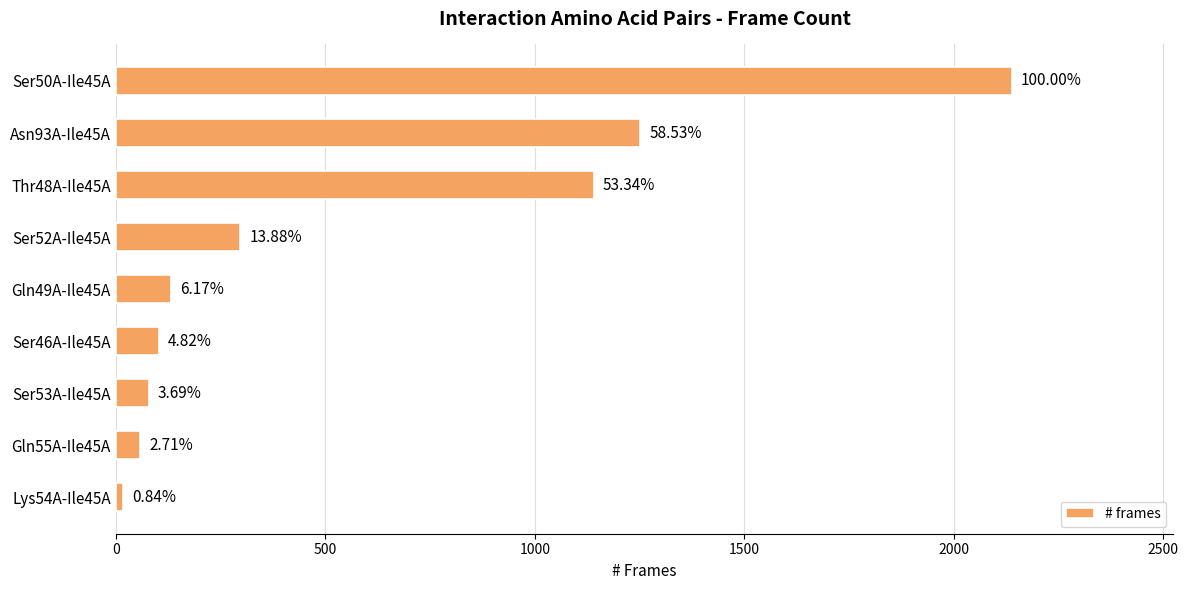

How many bars are there in total?

9